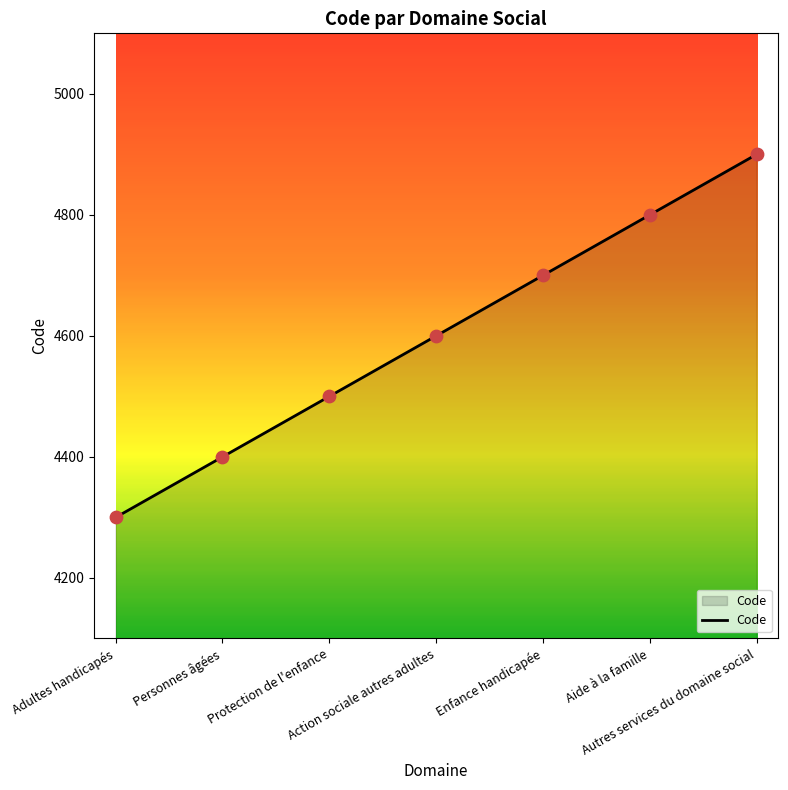

What is the change in value from Adultes handicapés to Protection de l'enfance?

+200